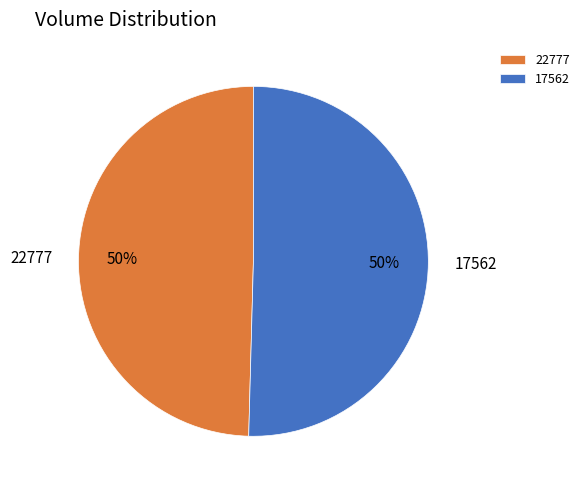

What is the smallest slice in the pie chart?

22777